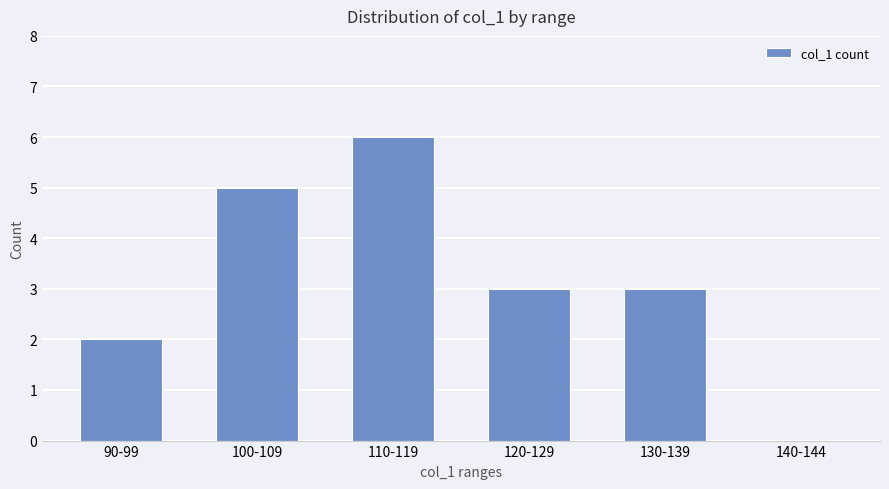

Reading left to right, transcribe all the data shown in this chart.

90-99=2	100-109=5	110-119=6	120-129=3	130-139=3	140-144=0